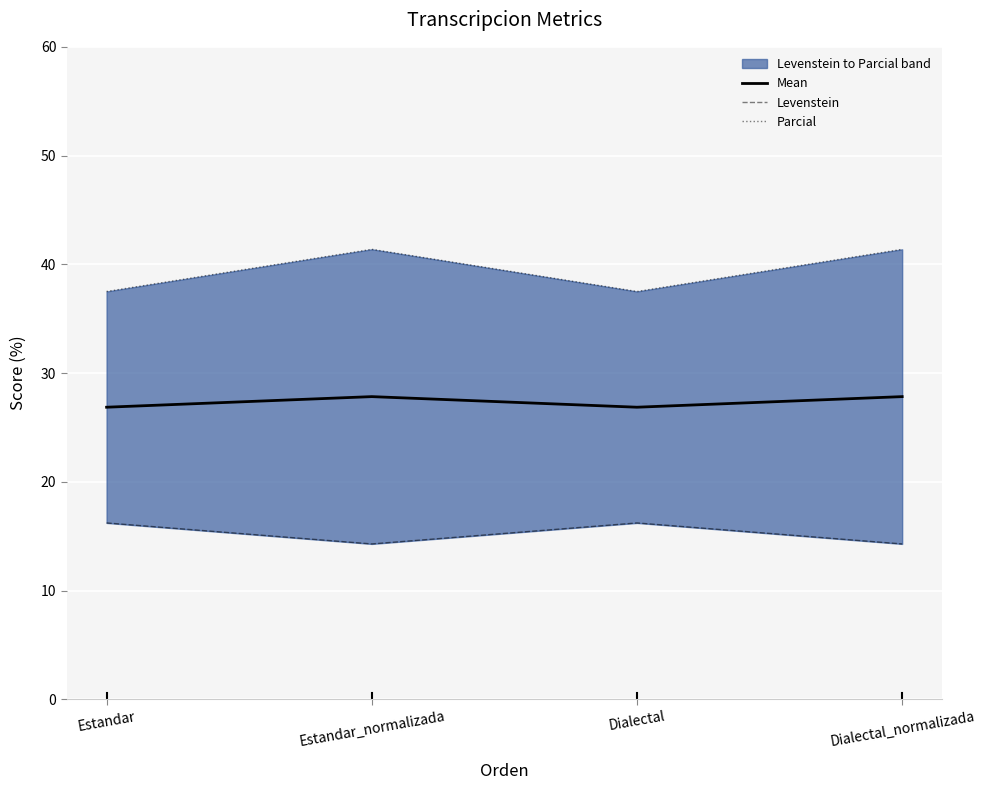

At which label does Levenstein reach its peak?

Estandar